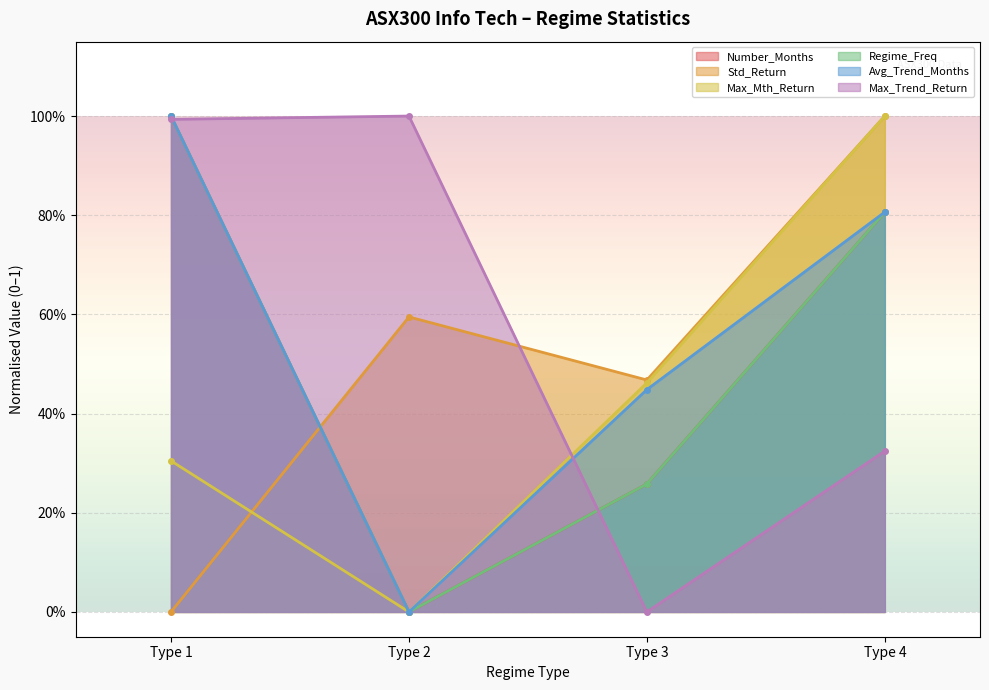

Where is the first local maximum for Max_Trend_Return?

Type 2